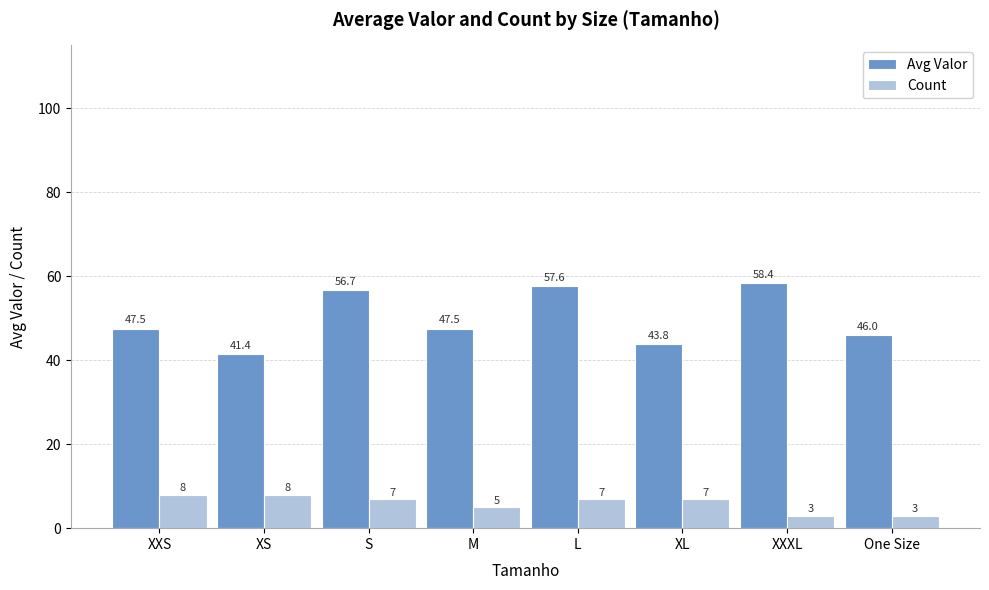

How many bars are there in total?

16